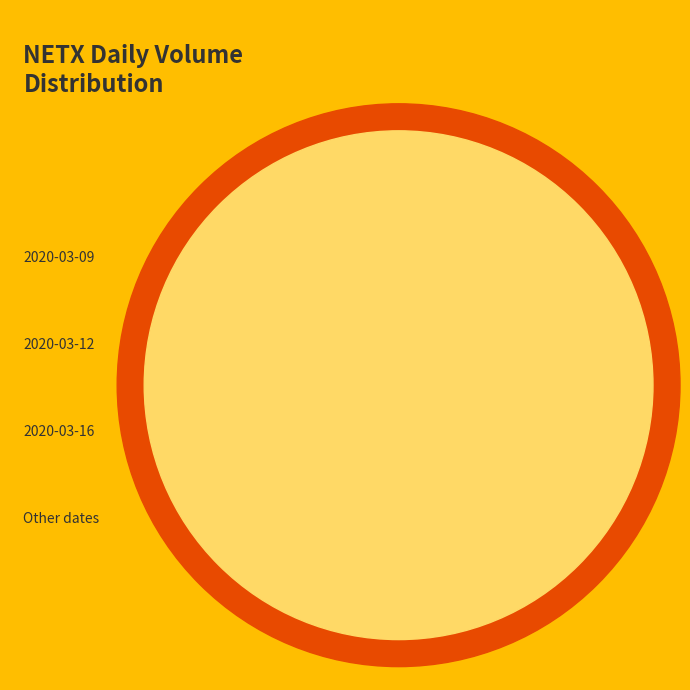

What is the largest slice in the pie chart?

2020-03-09